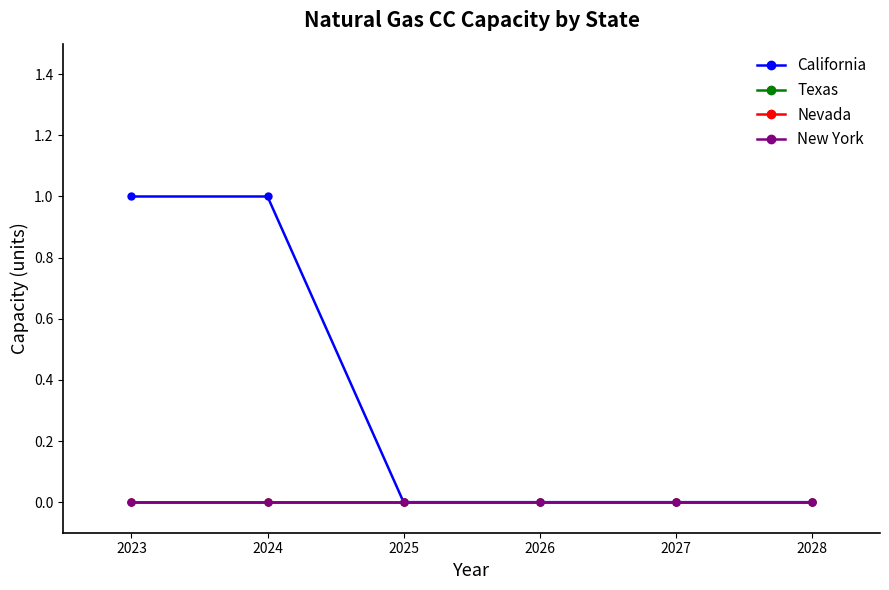

Between 2025 and 2026, which series saw the biggest shift?

California